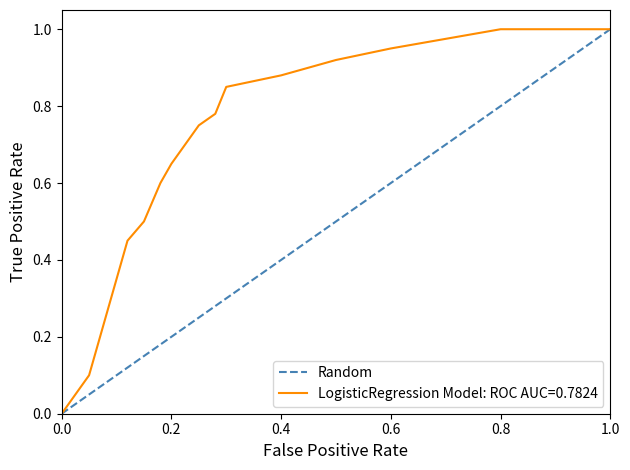

What is the maximum value for LogisticRegression Model: ROC AUC=0.7824?

1.0